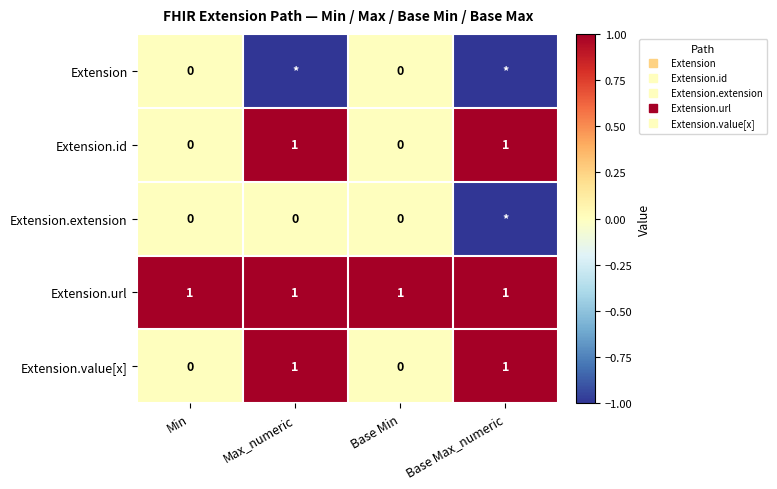

What is the total value across all series at Base Min?

1